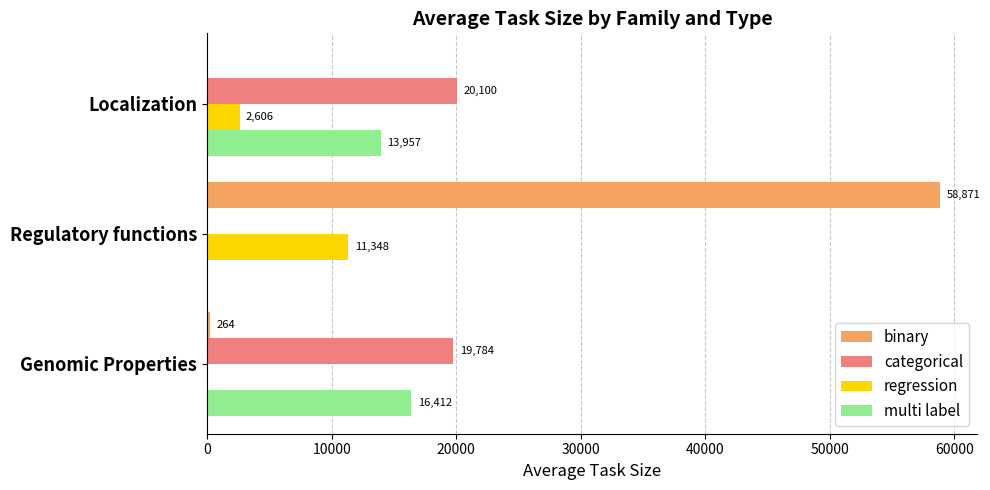

Is the value of binary at Genomic Properties greater than the value of categorical at Regulatory functions?

Yes